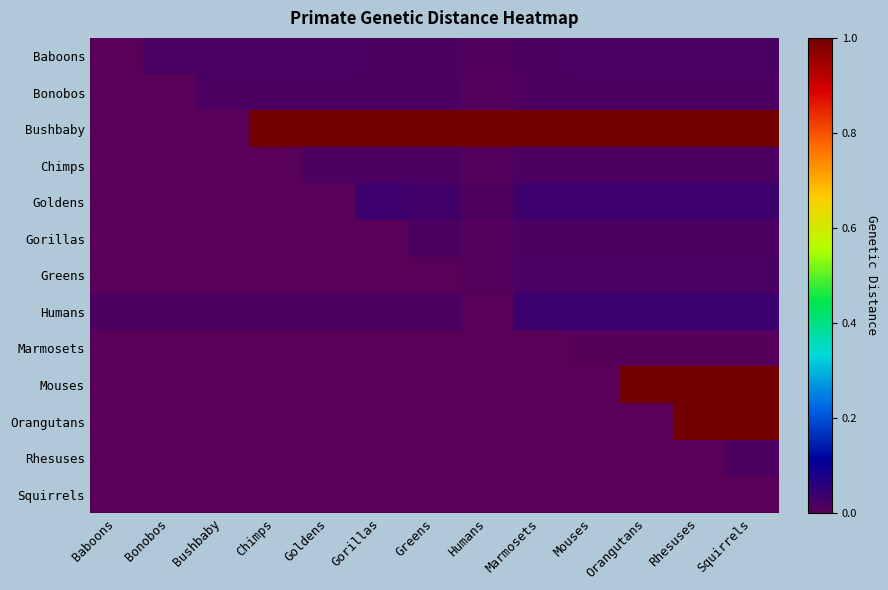

Which series has the largest total across all categories?

Bushbaby